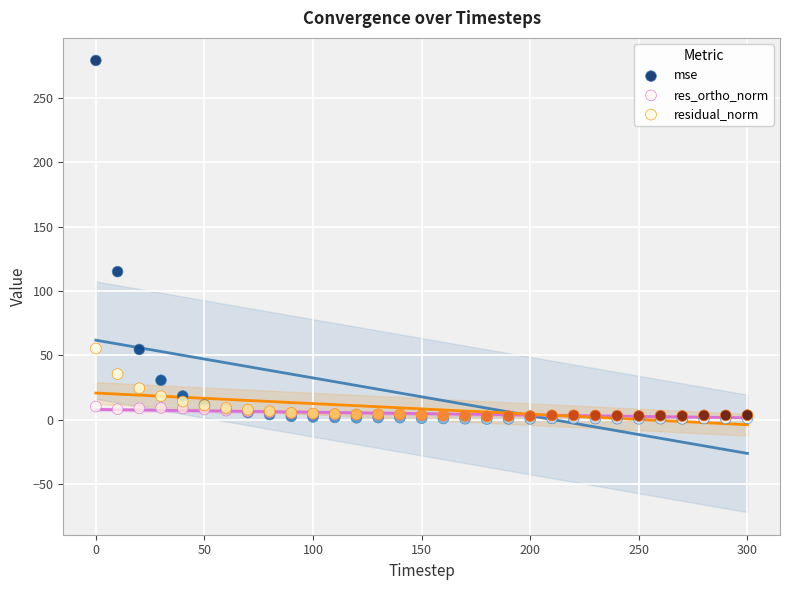

In the mse series, what Y value is closest to 139?

115.1